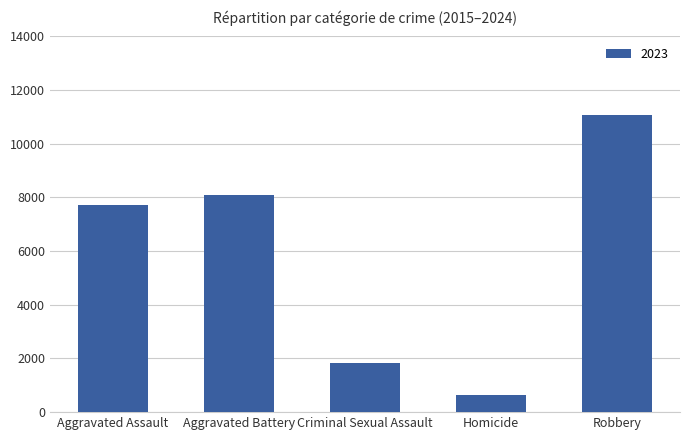

What is the label of the 3rd bar from the right?

Criminal Sexual Assault